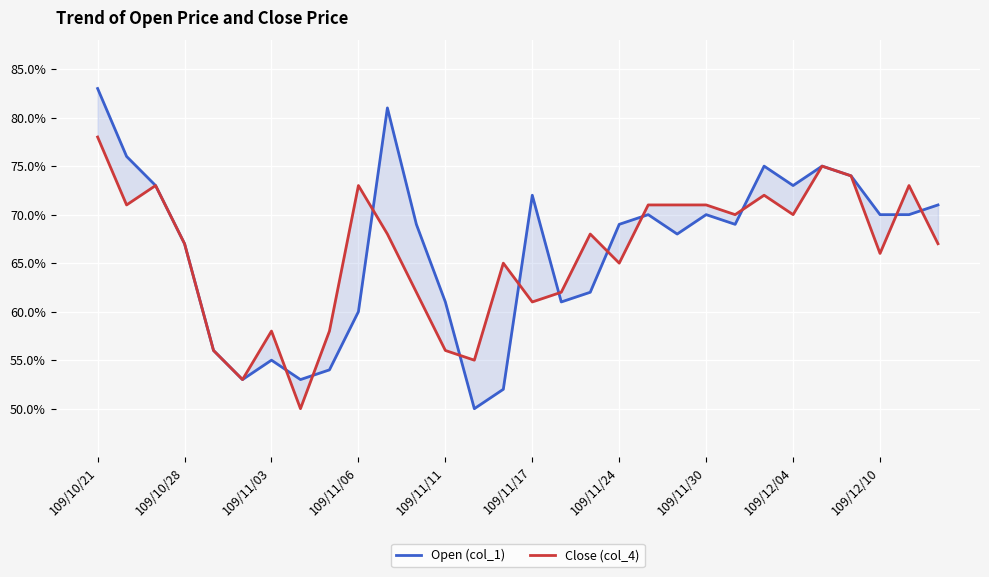

Where is the first local maximum for Close (col_4)?

109/11/03